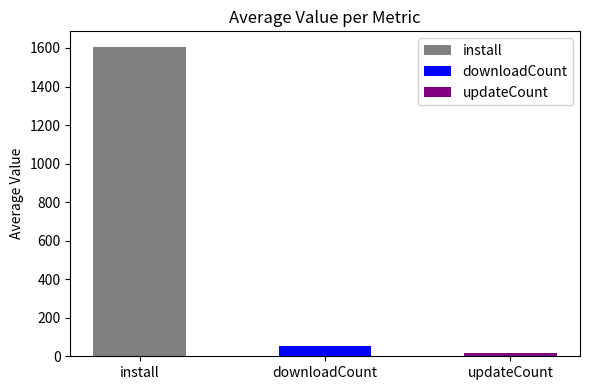

Which series has the largest total across all categories?

install